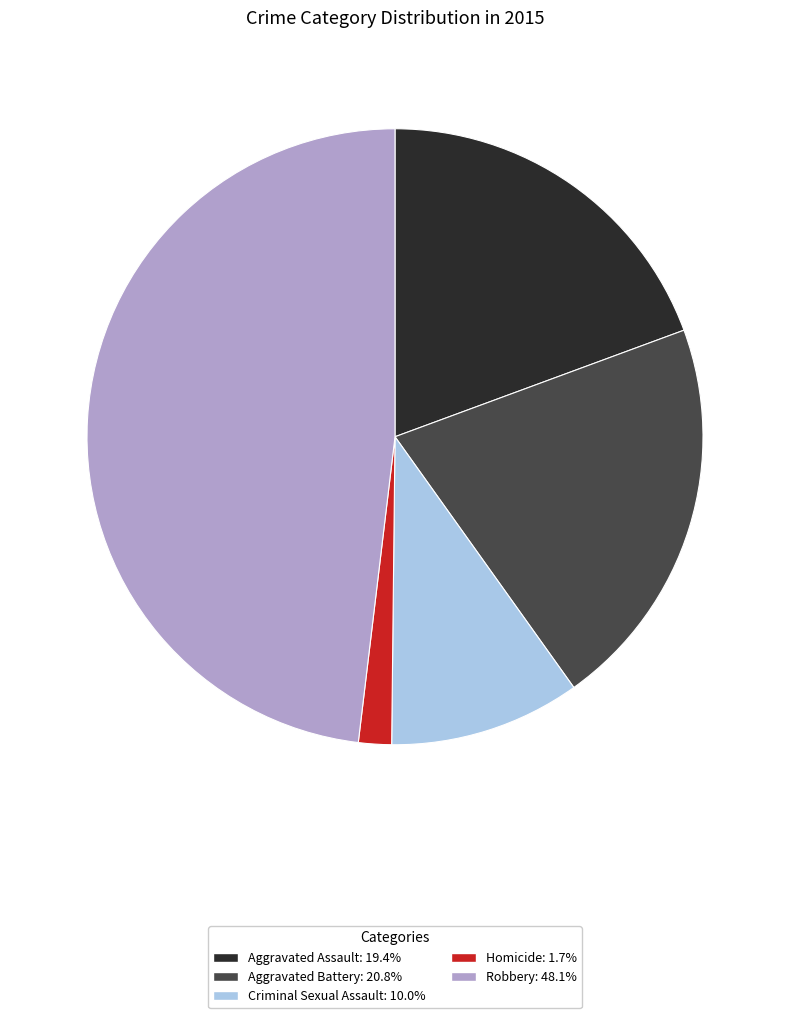

Combined, do Homicide and Criminal Sexual Assault account for over 50%?

No